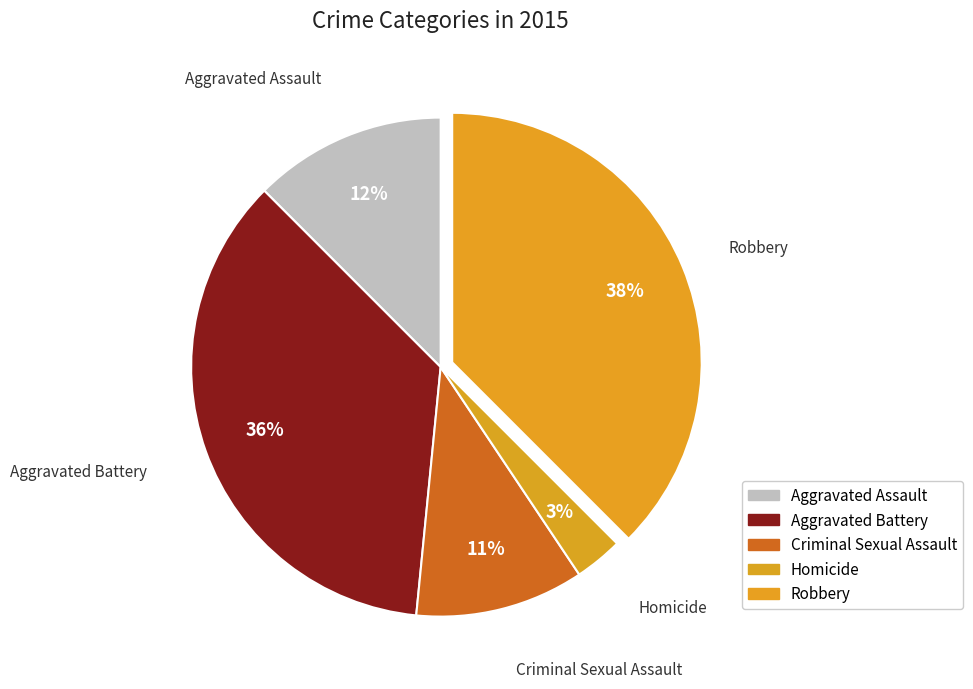

How many slices are in this pie chart?

5